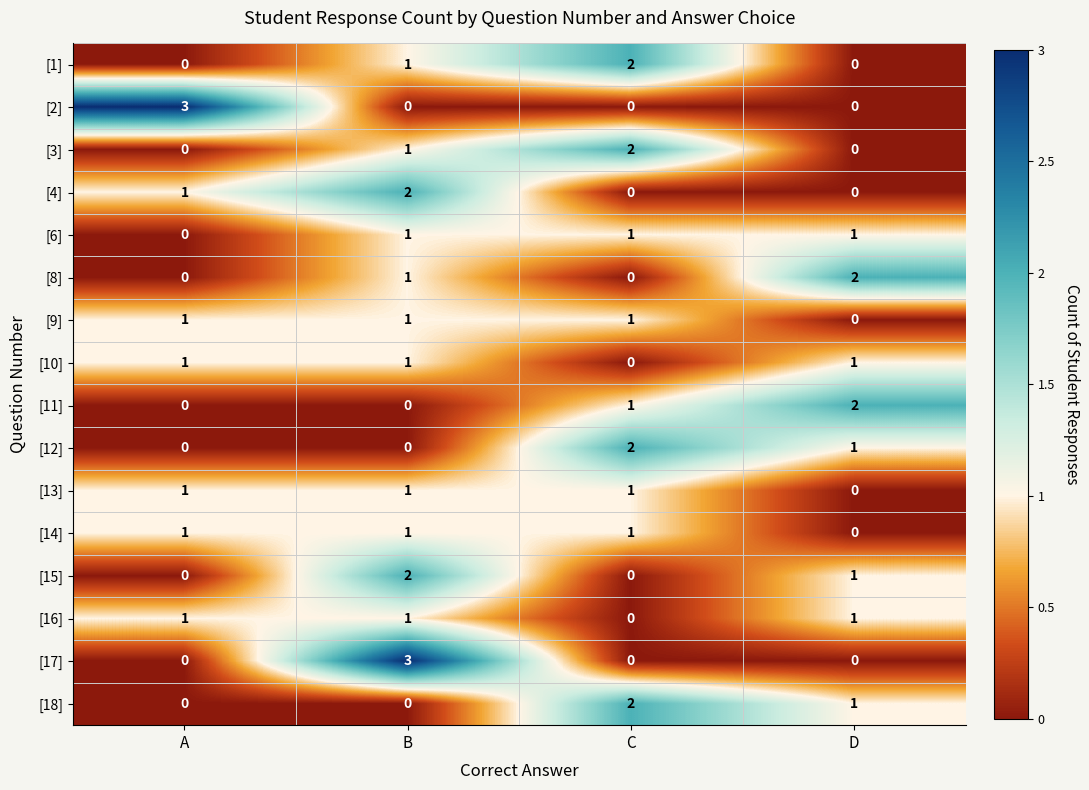

What is the difference between the highest and lowest values at D?

2